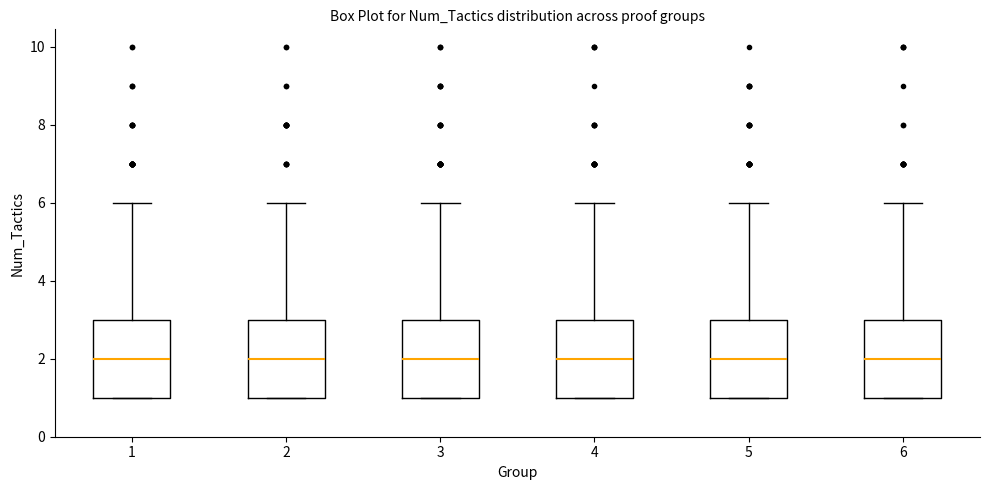

Where does the median line of the box at x = 6 sit on the y-axis? The values are not printed on the chart, so give them approximately, as read against the axis.

2